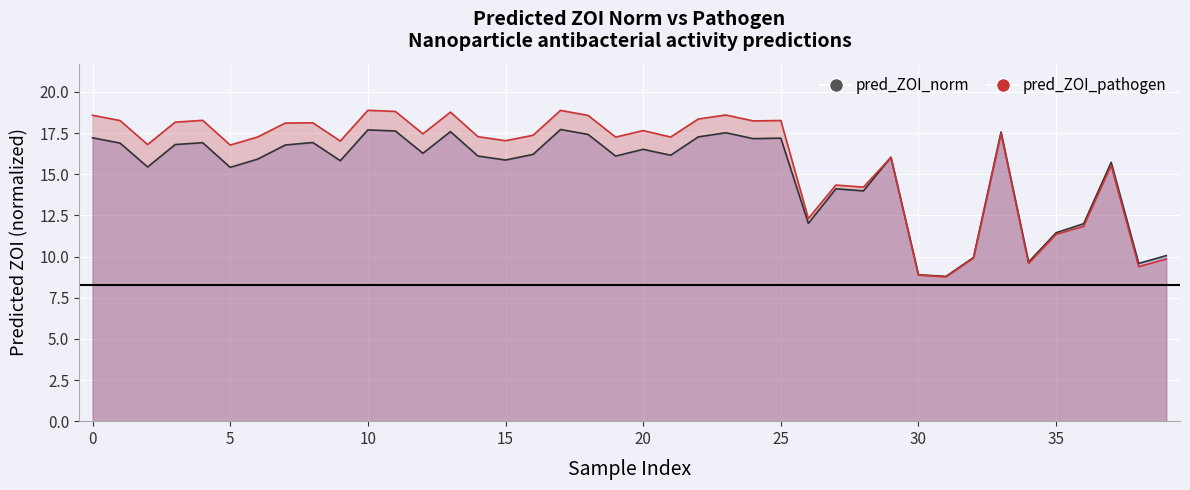

List the series in order of their overall mean, highest first.

pred_ZOI_pathogen, pred_ZOI_norm